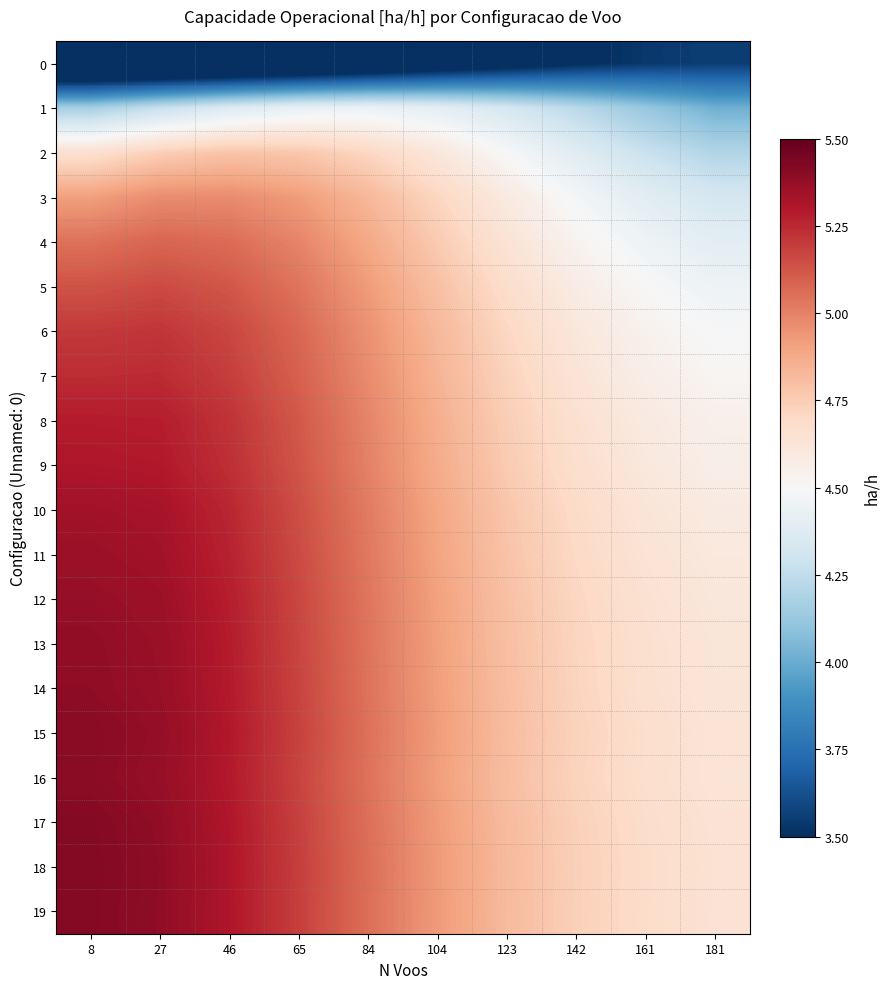

Rank the series at 8 from highest to lowest value.

18, 19, 17, 15, 16, 14, 13, 12, 11, 10, 9, 8, 7, 6, 5, 4, 3, 2, 1, 0